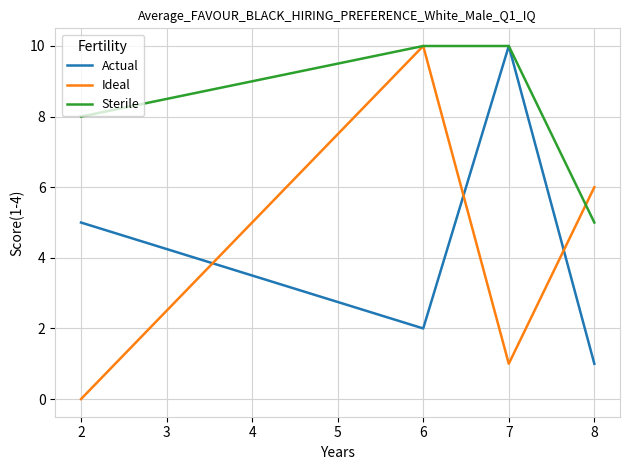

What is the maximum value for Actual?

10